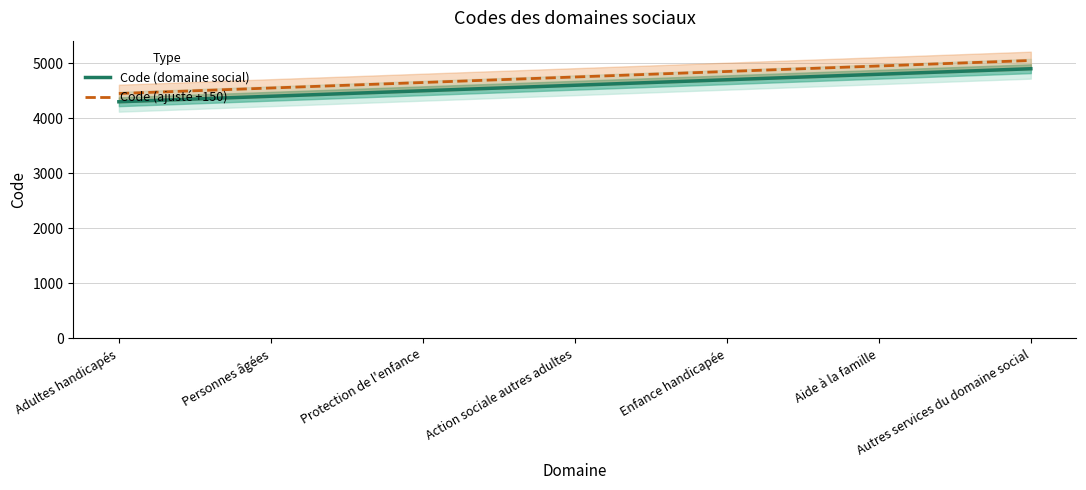

What is the spread (max minus min) of values at Personnes âgées?

150